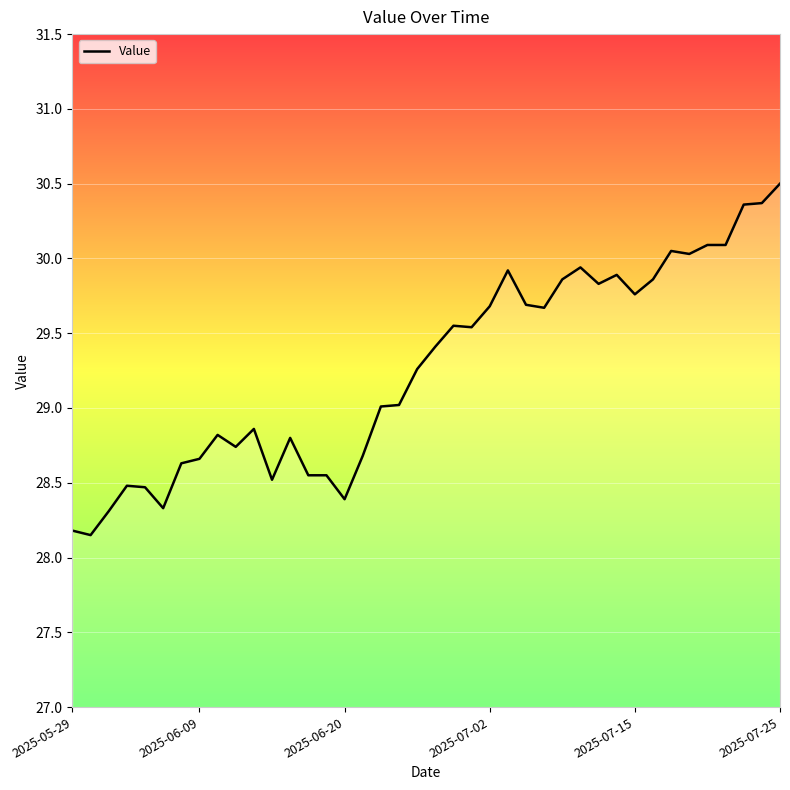

What is the greatest value displayed?

30.5